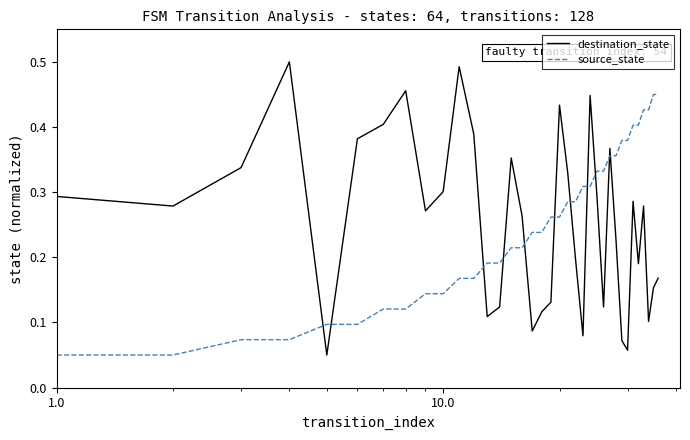

True or false: source_state and destination_state cross at least once.

True